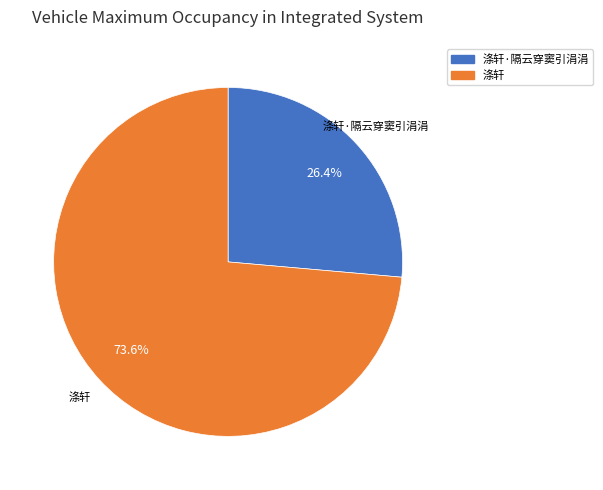

How many segments does this pie chart have?

2